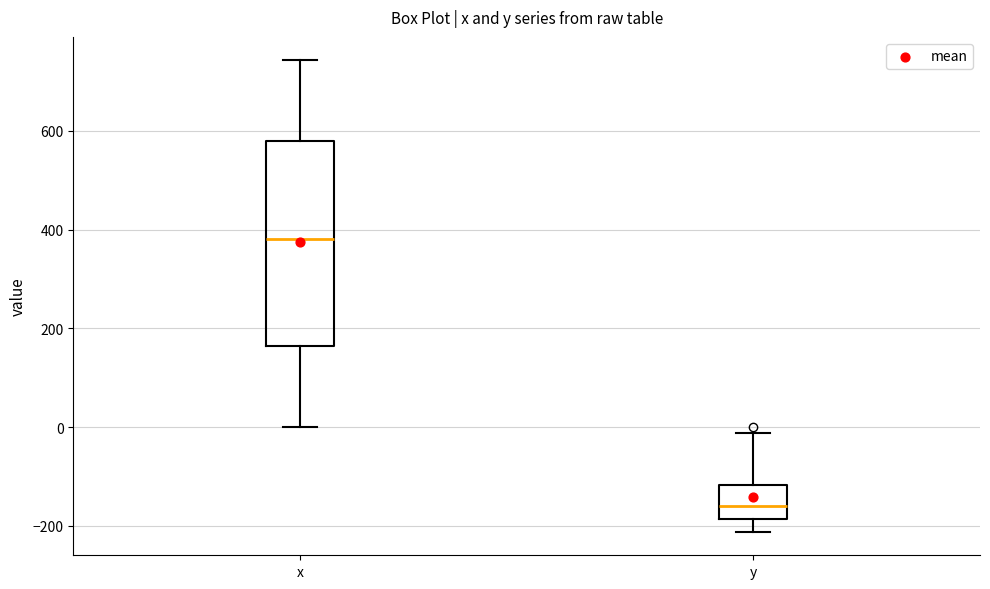

Reading left to right, read every box against the y-axis: the position of its median line, the range the box covers, and the ends of its whiskers. The values are not printed on the chart, so give them approximately, as read against the axis.

x: median 380, box 160 to 580, whiskers 0 to 740
y: median -160, box -180 to -120, whiskers -220 to -20